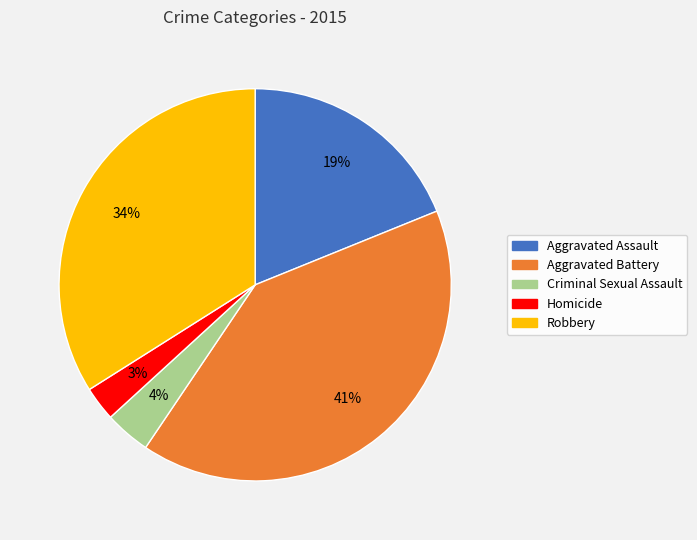

Between Homicide and Robbery, which is larger?

Robbery